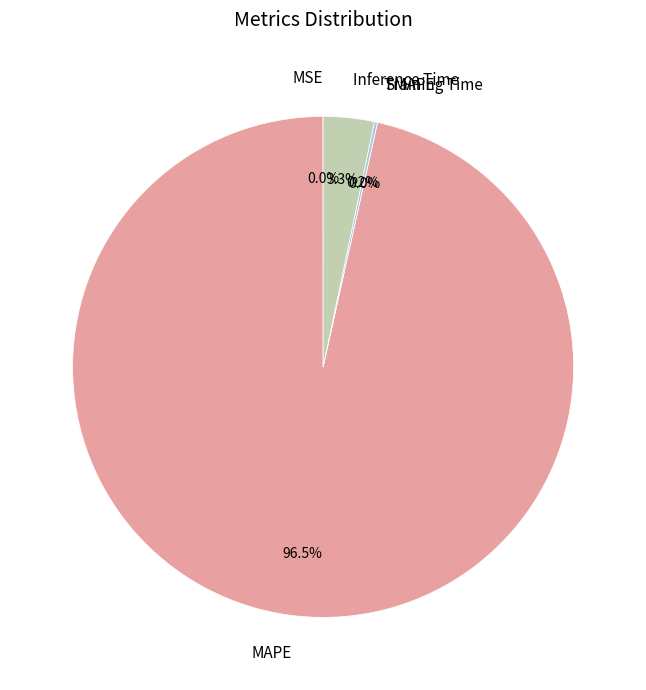

Is it true that Inference Time is 3% of the pie?

True